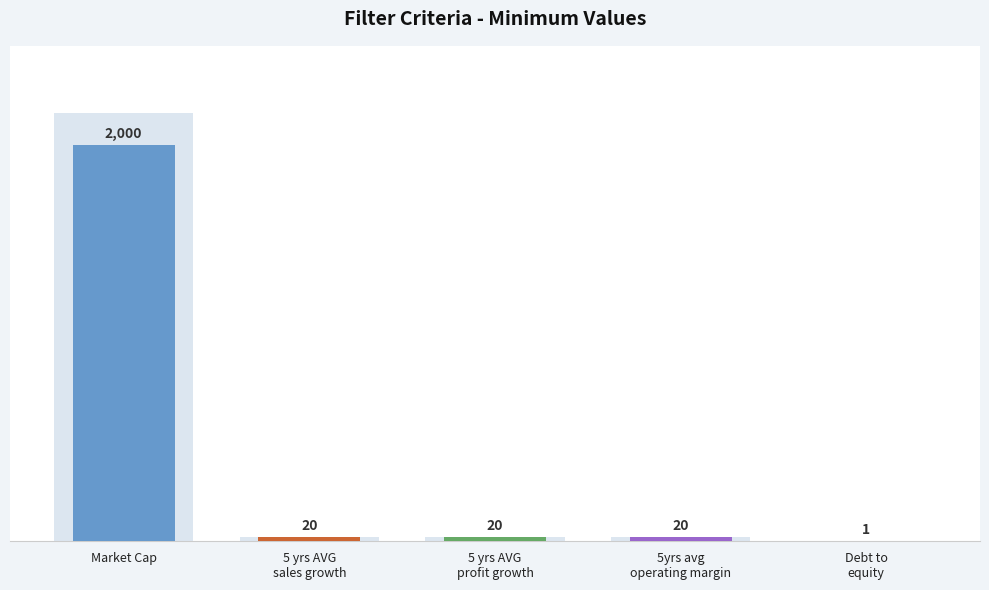

List the labels in order of value, largest first.

Market Cap, 5 yrs AVG
sales growth, 5 yrs AVG
profit growth, 5yrs avg
operating margin, Debt to
equity